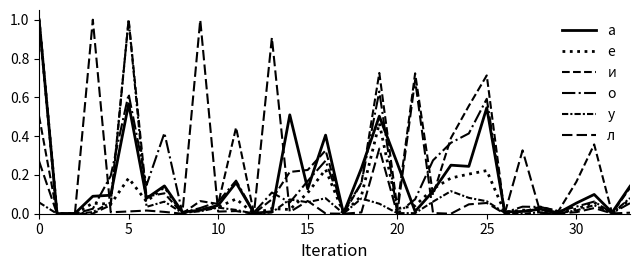

List the series in order of their peak value, highest first.

а, е, и, о, у, л